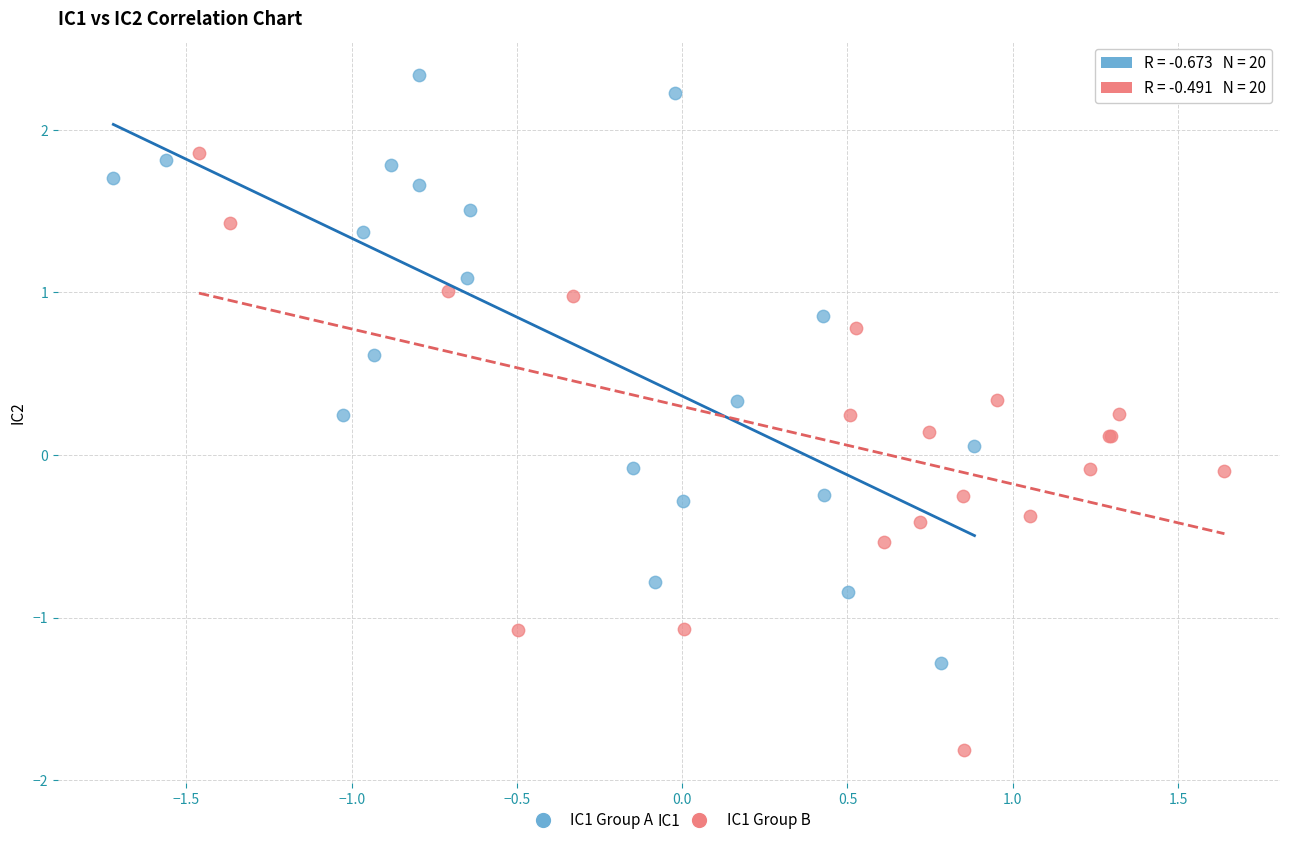

Which series contains the lowest Y value?

IC1 Group B